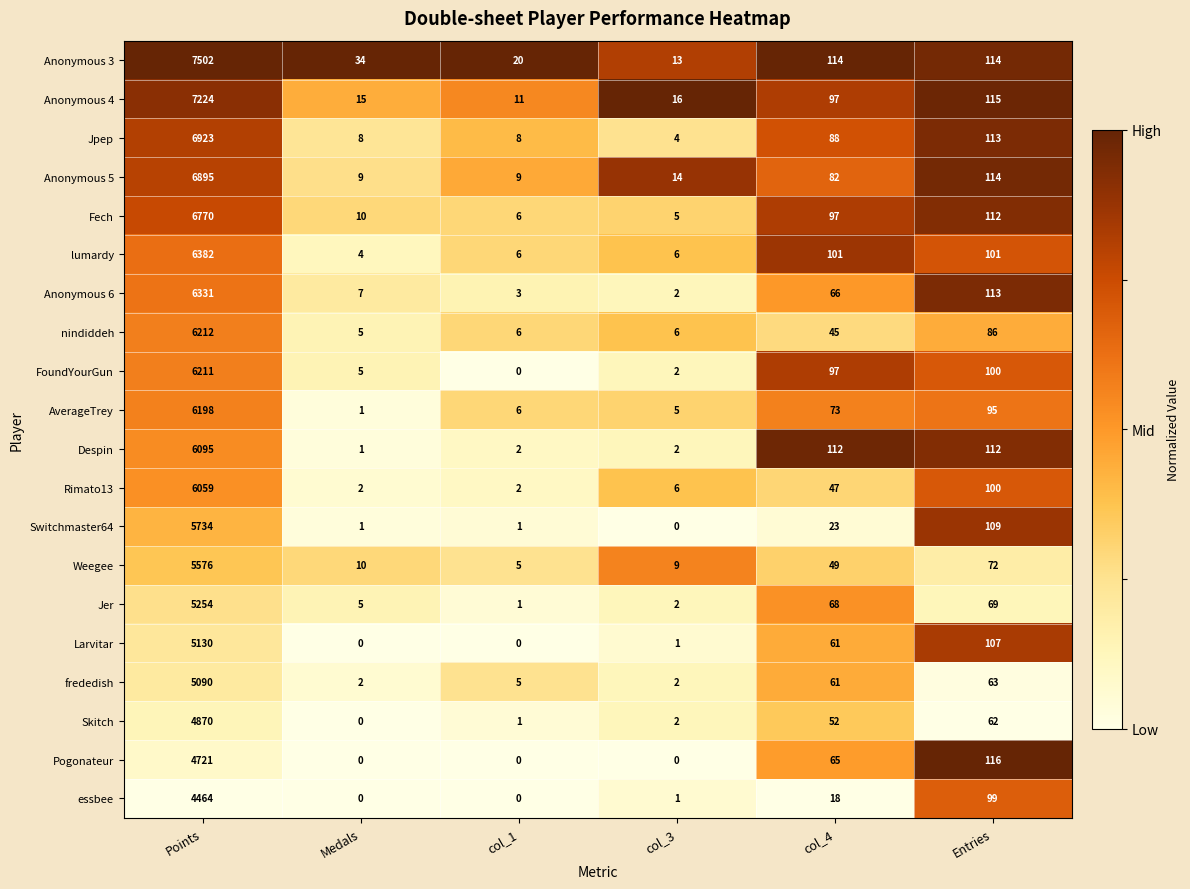

The FoundYourGun series shows 45 at Entries. True or false?

False